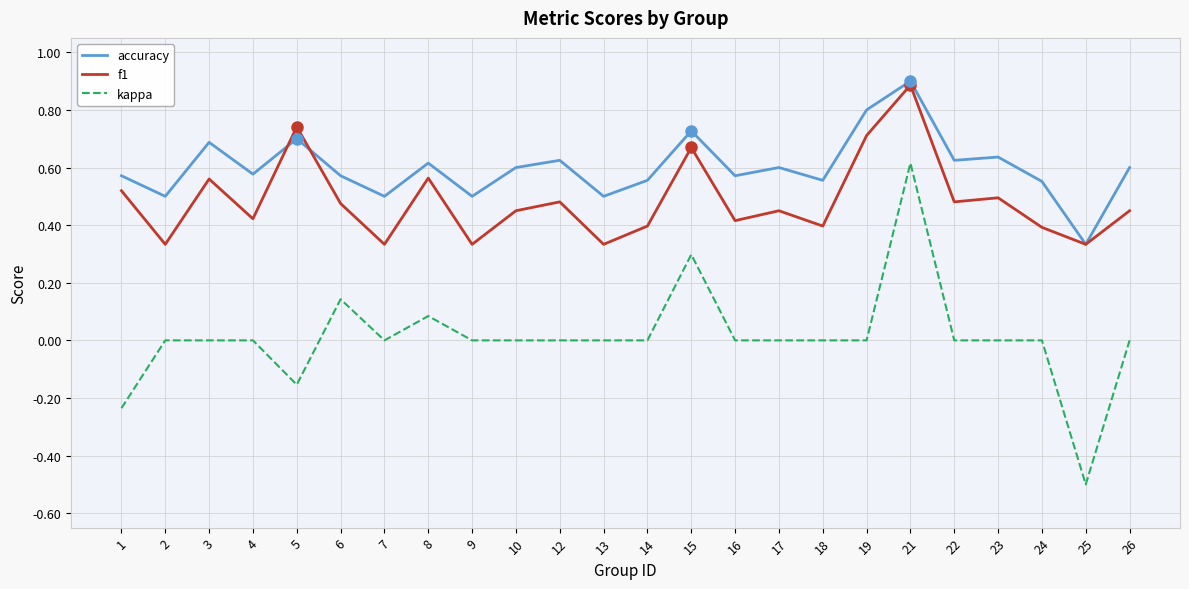

How many series are shown in this chart?

3